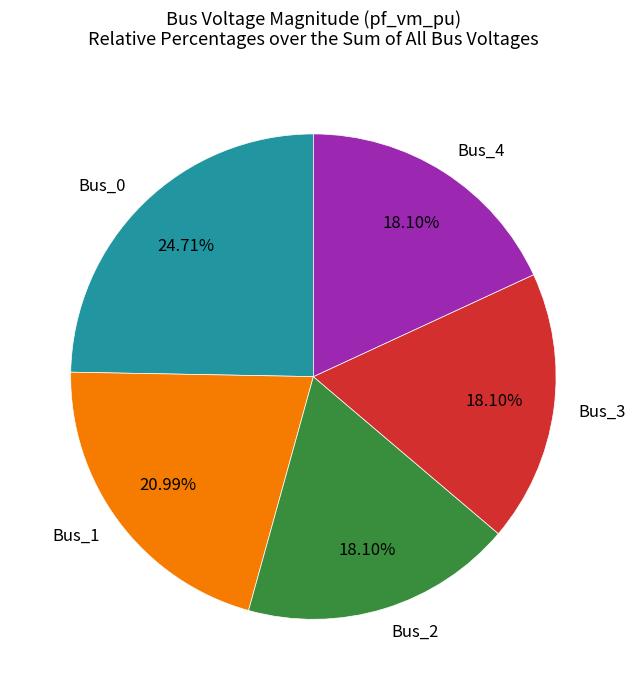

Is there any slice that represents more than half of the pie?

No